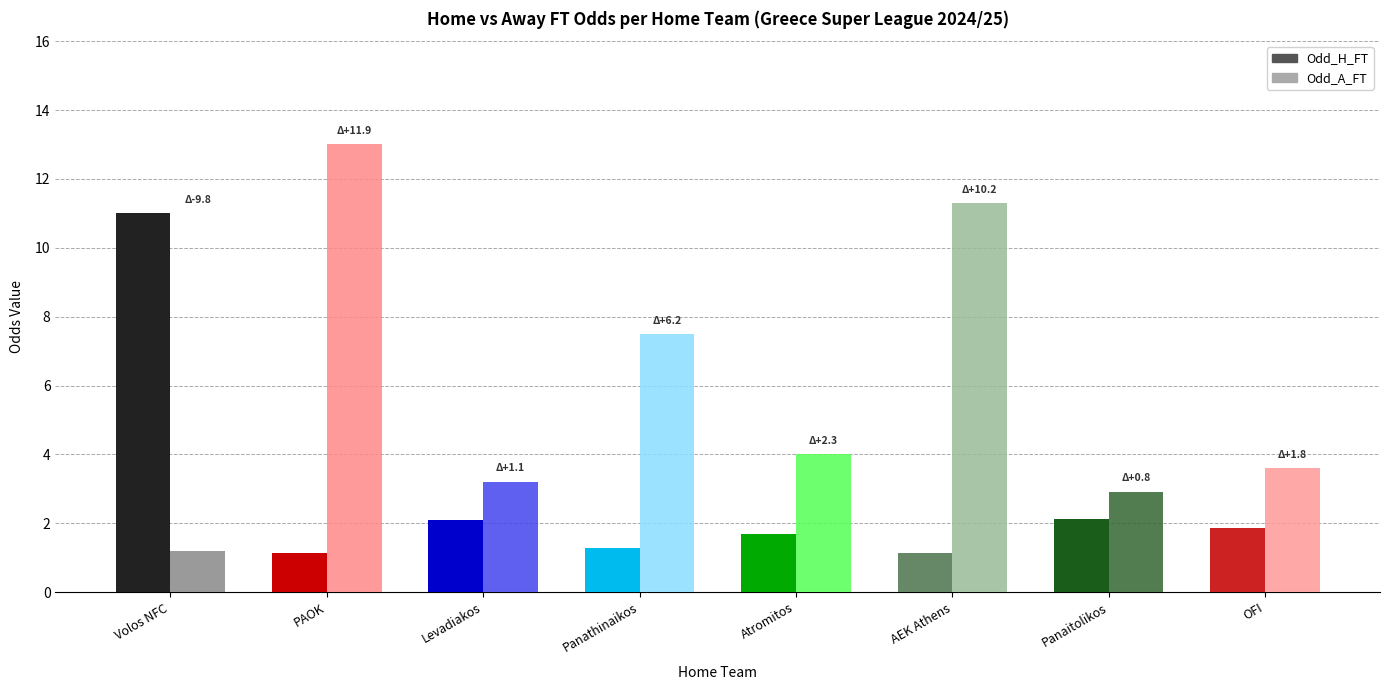

Rank the series at AEK Athens from lowest to highest value.

Odd_H_FT, Odd_A_FT